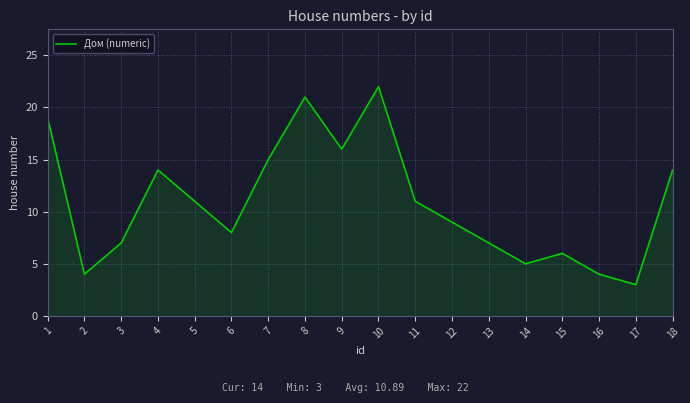

Approximately how many times larger is the value at 9 compared to 6?

2.0